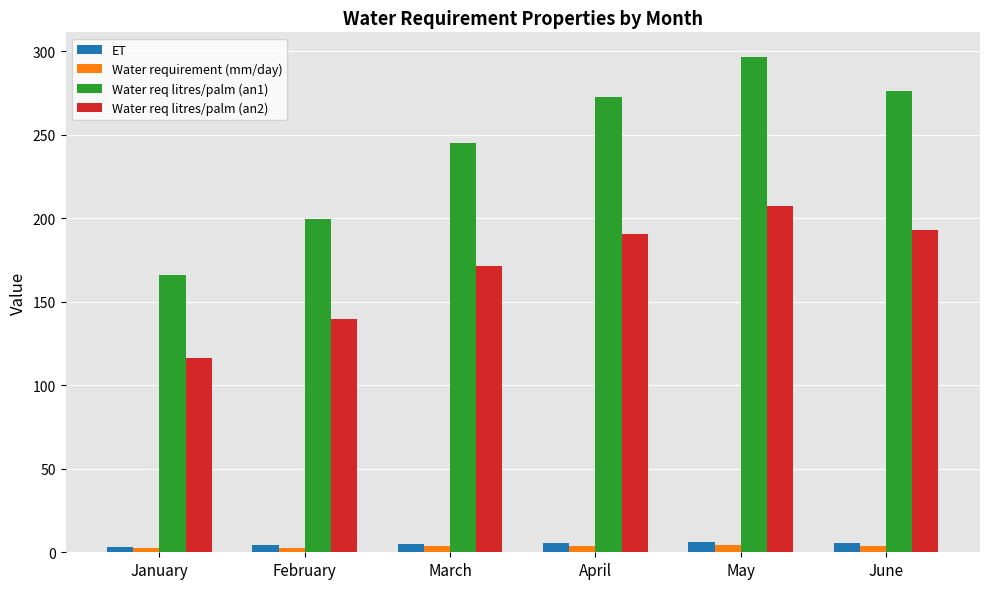

The value of ET at April is 5.6. True or false?

True